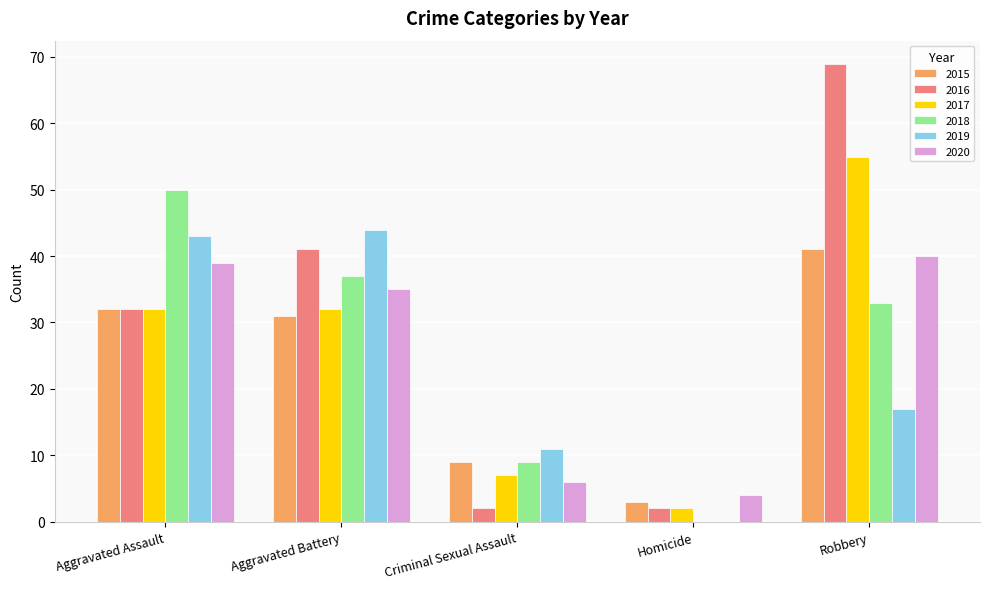

How many groups of bars are there?

5